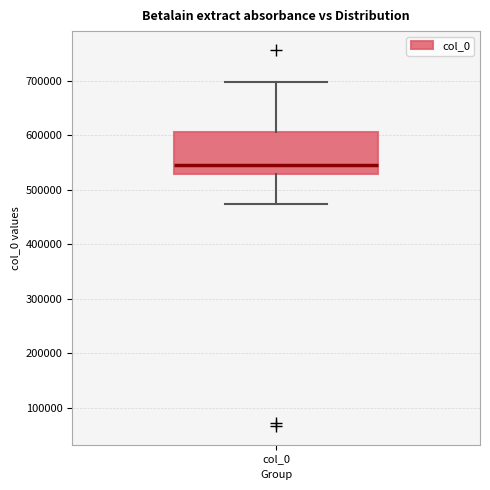

Transcribe this box plot: give where the median line is, the range the box spans, and where the two whiskers end, as read against the y-axis. The values are not printed on the chart, so give them approximately, as read against the axis.

median 550000, box 530000 to 610000, whiskers 470000 to 700000